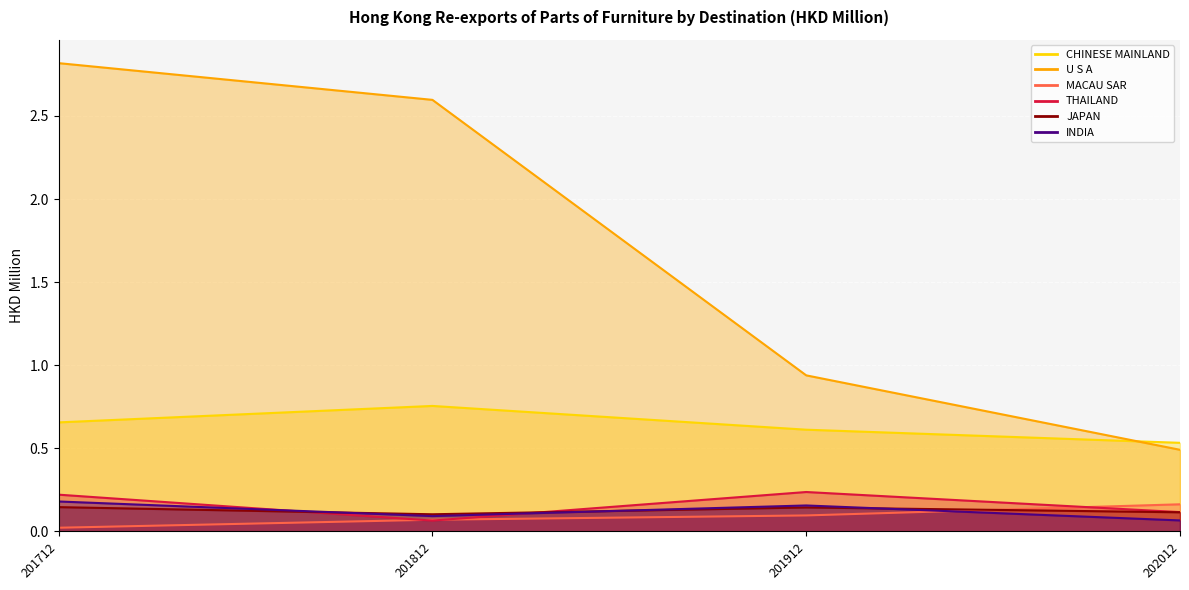

At which category is the sum across all series the highest?

201712